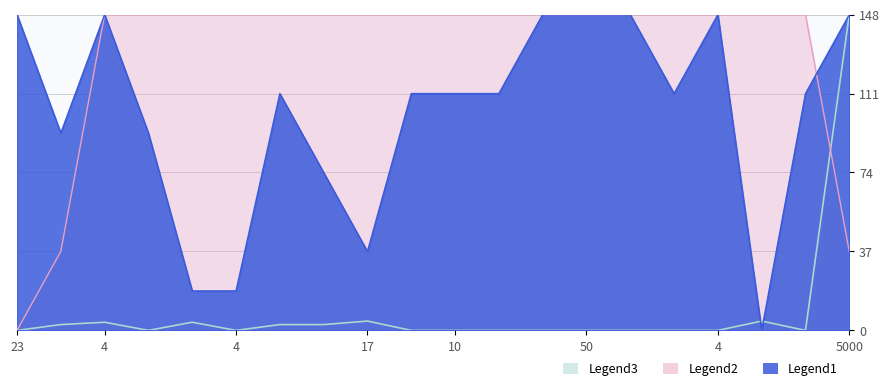

What is the total value across all series at 50?

170.3